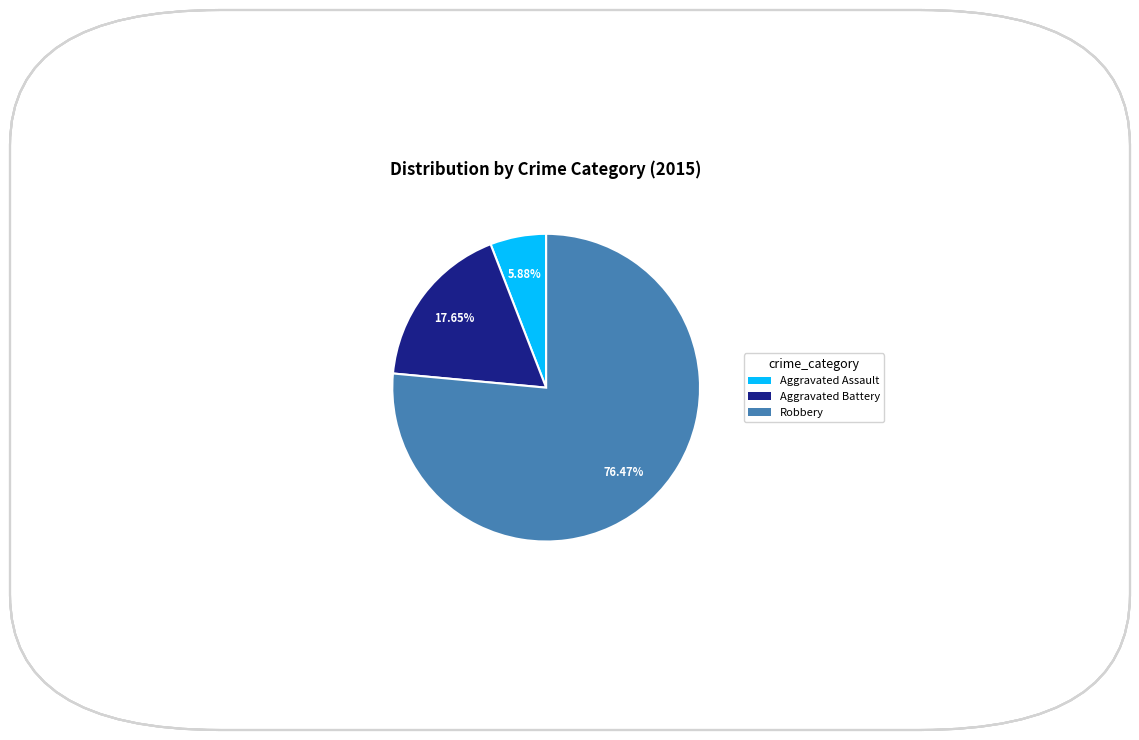

Rank the categories by value from highest to lowest.

Robbery, Aggravated Battery, Aggravated Assault